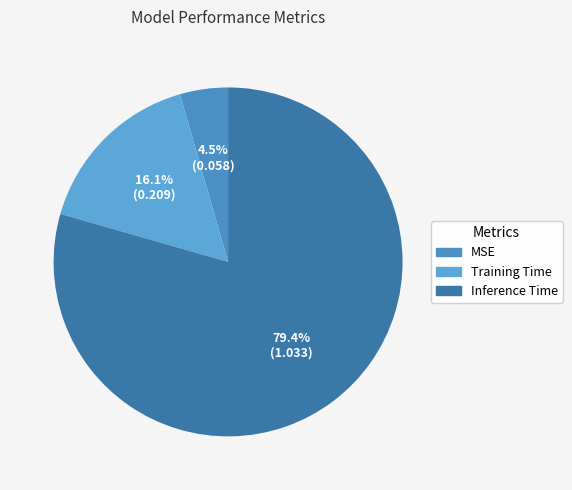

Count the number of slices in the pie.

3